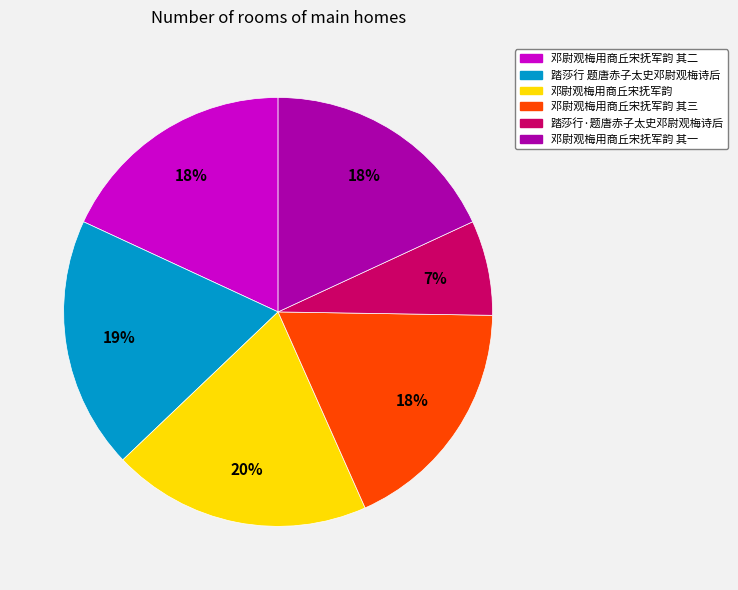

To the nearest percent, what is the average slice percentage?

17%